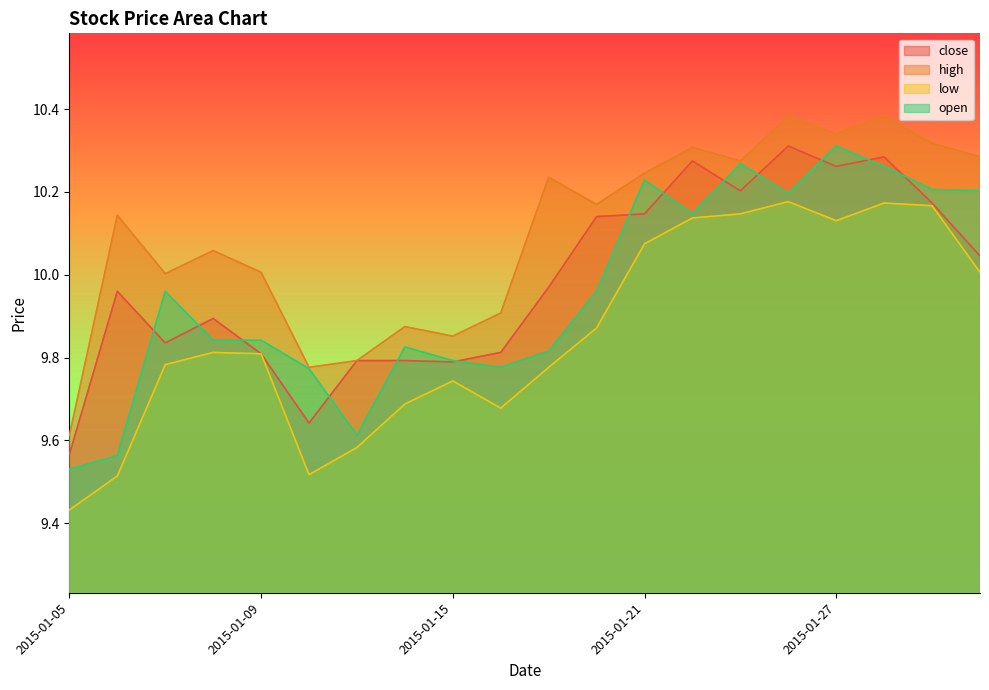

What is the value of the high point at the 18th from the left?

10.4